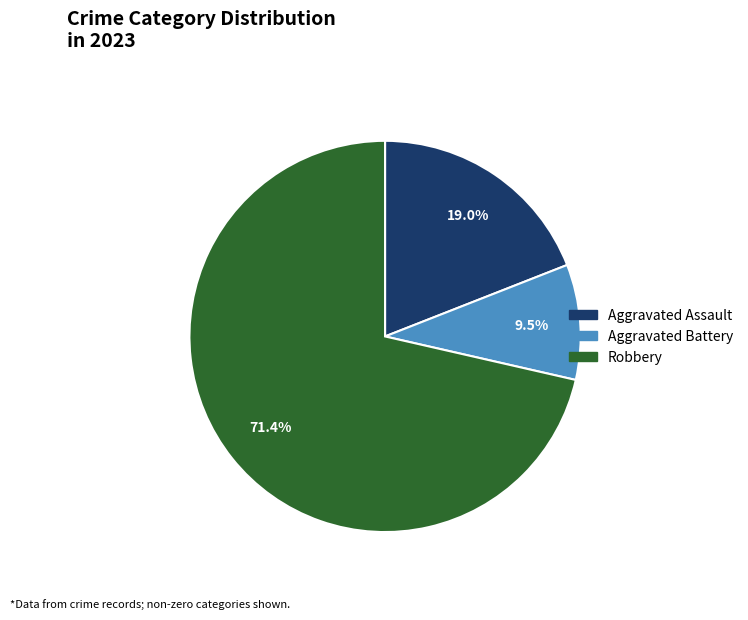

Is there a majority slice in this chart?

Yes